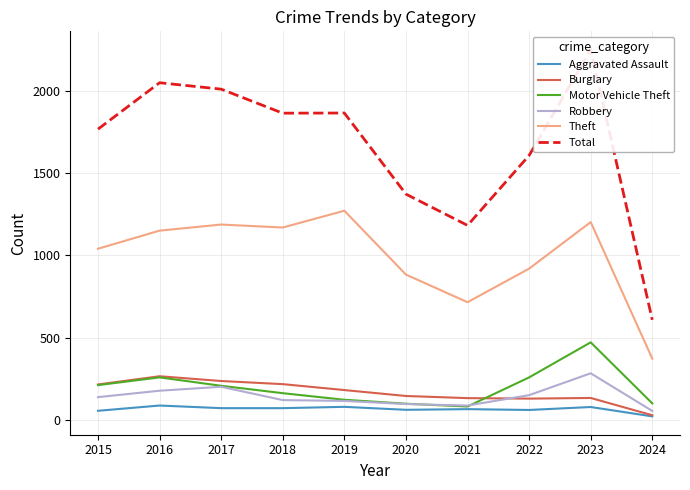

List the series in order of their peak value, lowest first.

Aggravated Assault, Burglary, Robbery, Motor Vehicle Theft, Theft, Total